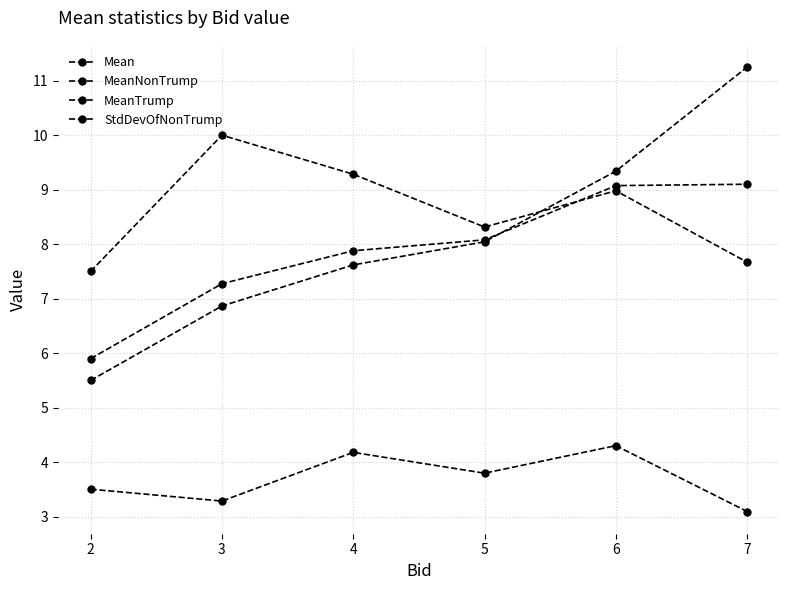

How many distinct data groups are displayed?

4